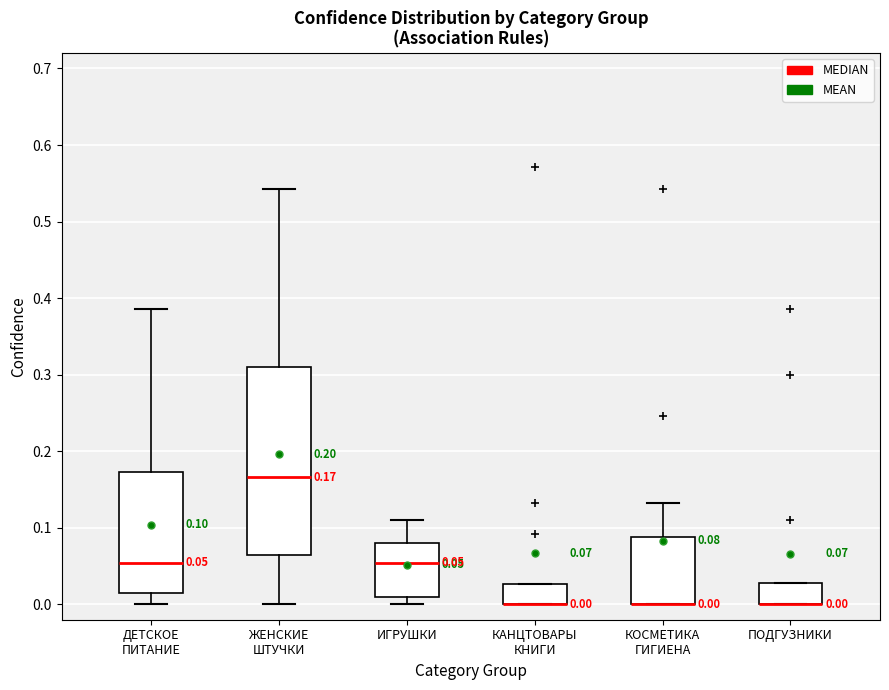

Comparing the boxes themselves (not the whiskers), which one is the tallest?

ЖЕНСКИЕ ШТУЧКИ